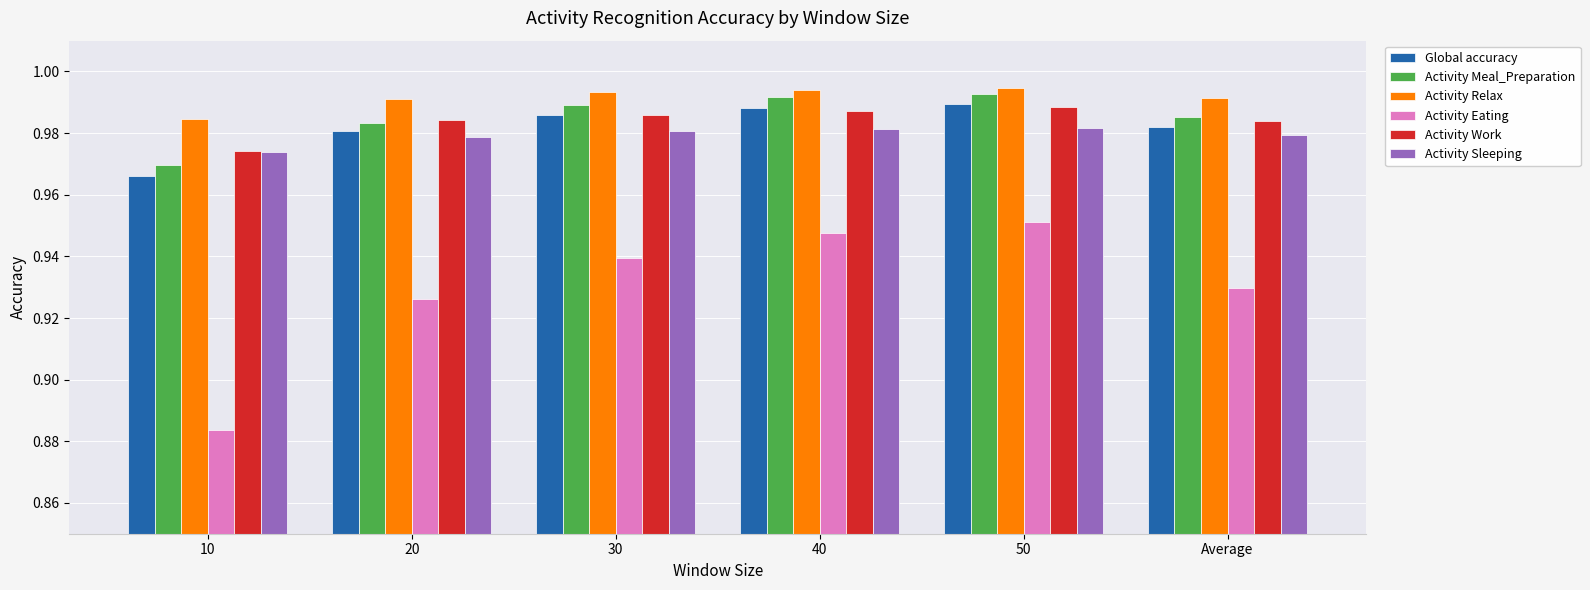

Which series has the largest range (max minus min)?

Activity Eating